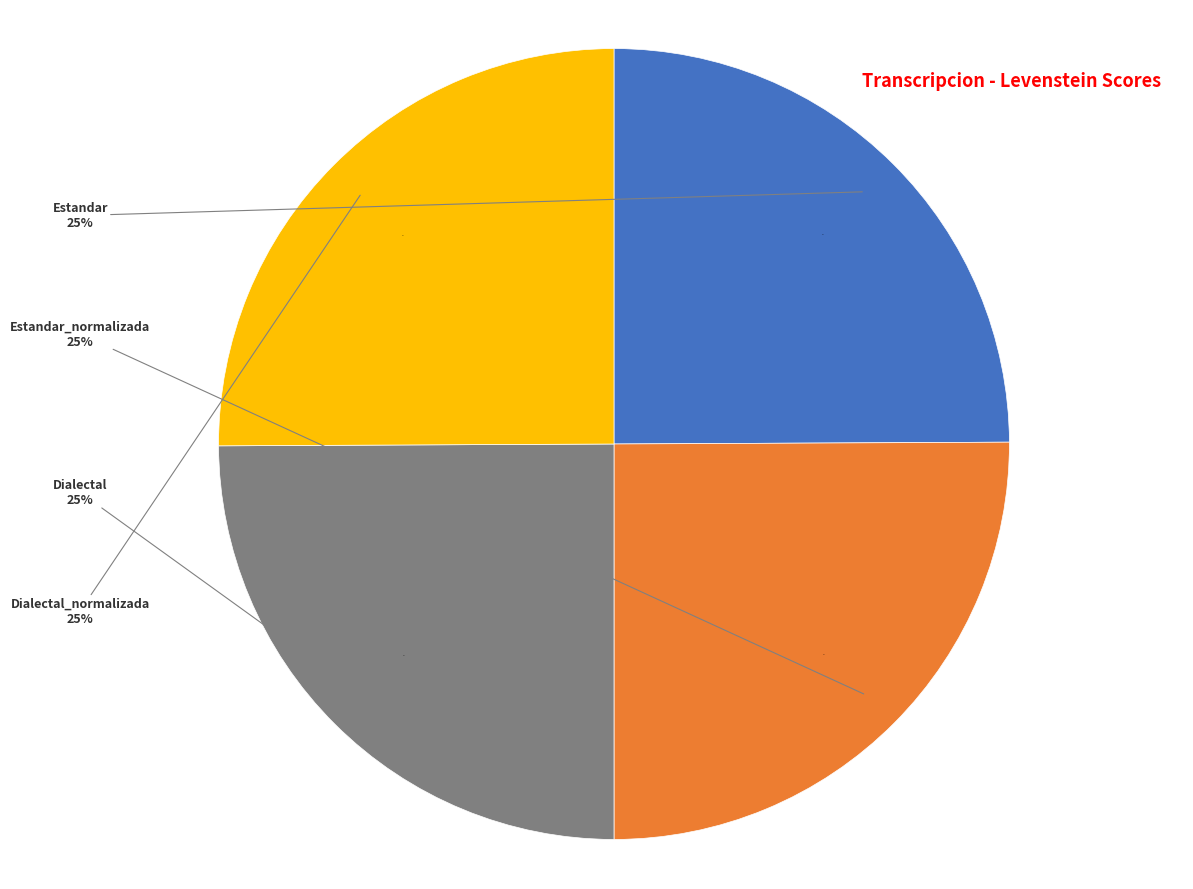

Approximately how many times larger is the value at Estandar_normalizada compared to Estandar?

1.0